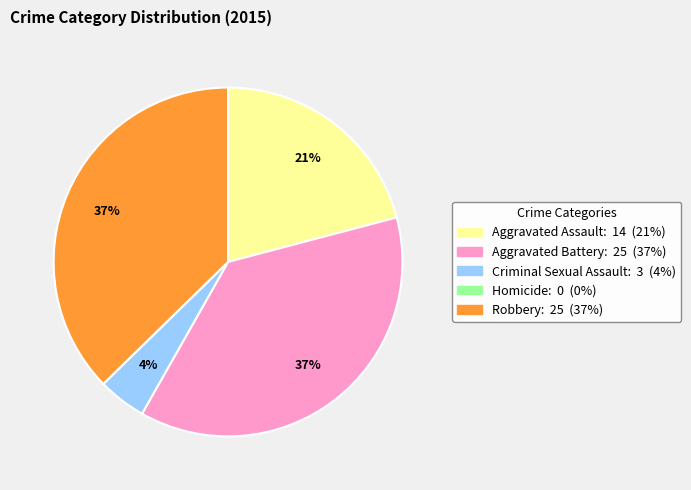

Is it true that Aggravated Battery is 44% of the pie?

False